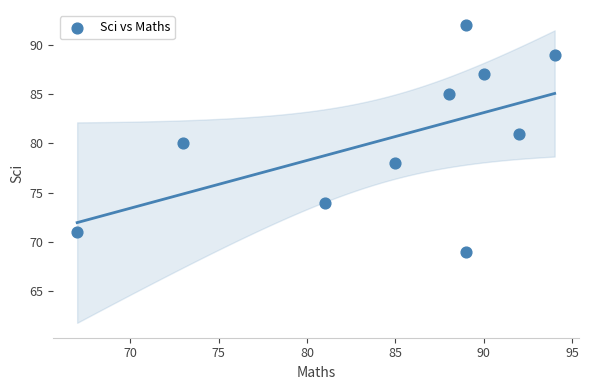

What is the average X value?

85